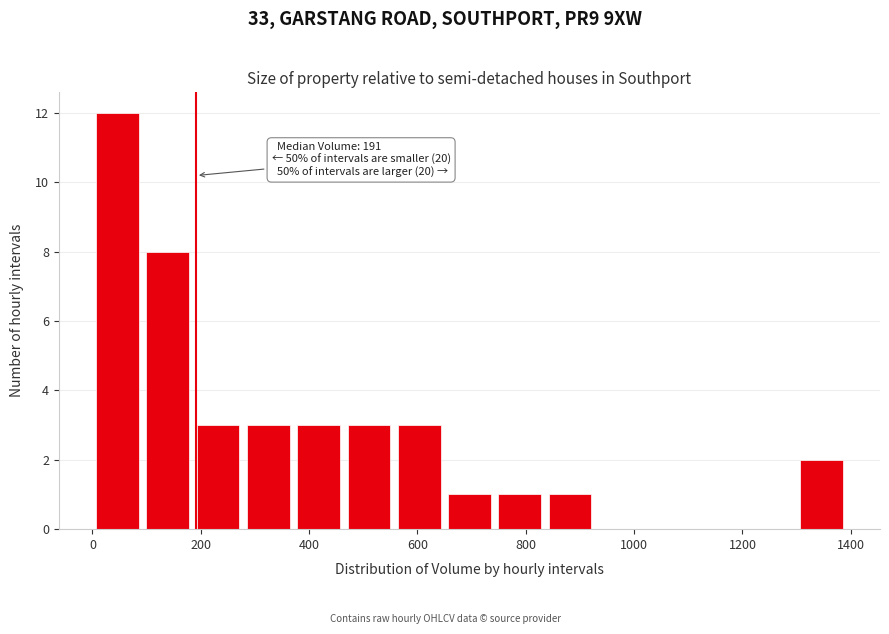

Which range on the x-axis has the tallest bar?

0 to 100